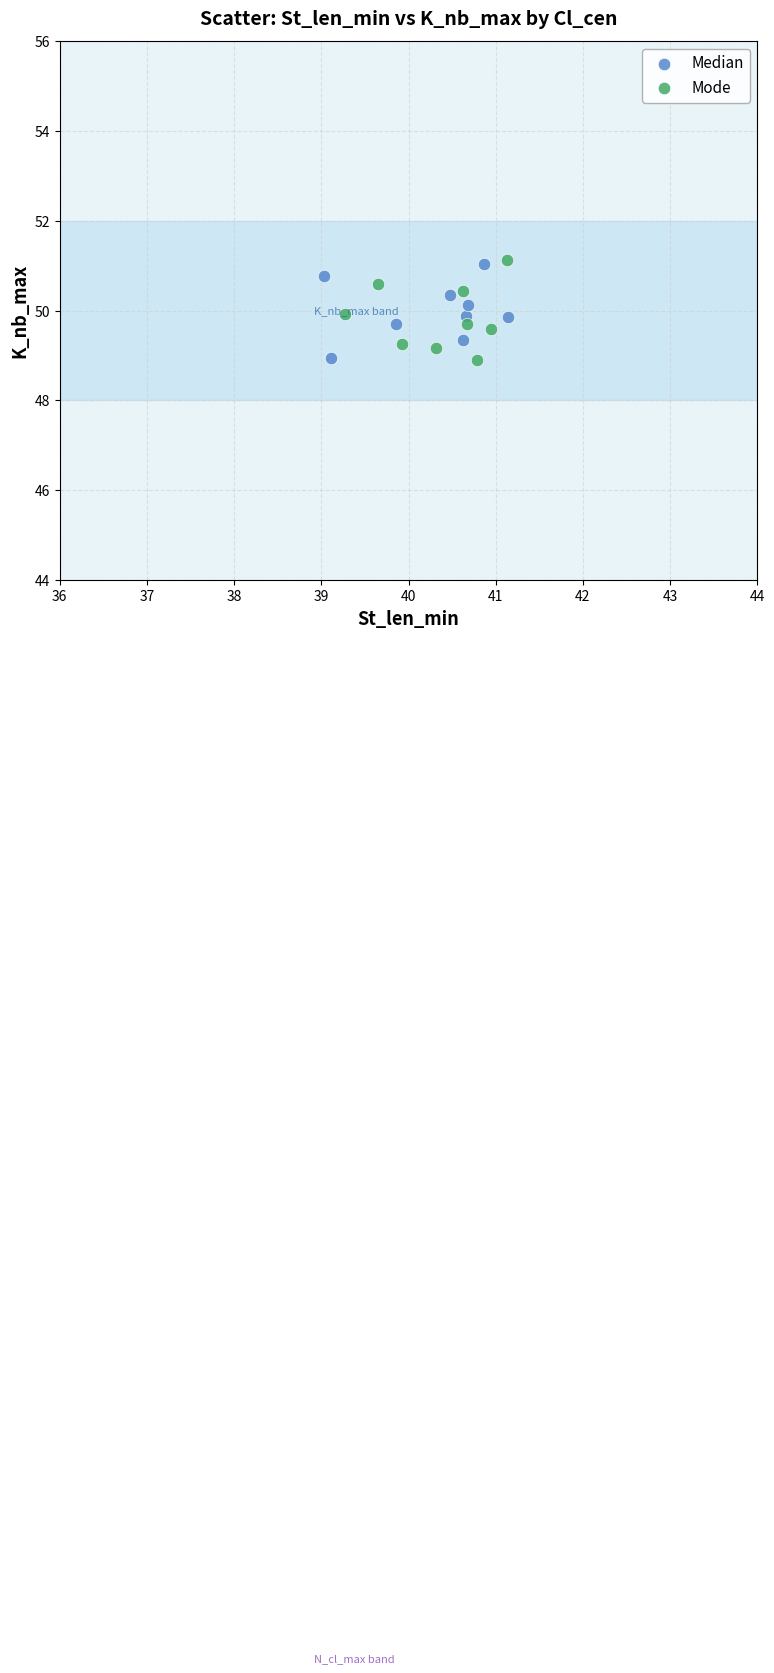

Which series contains the highest Y value?

Mode